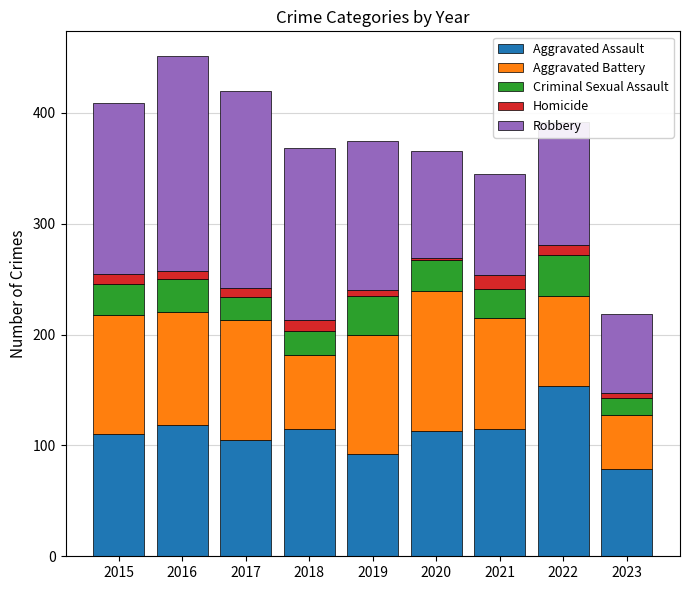

At which label does Aggravated Assault reach its minimum?

2023